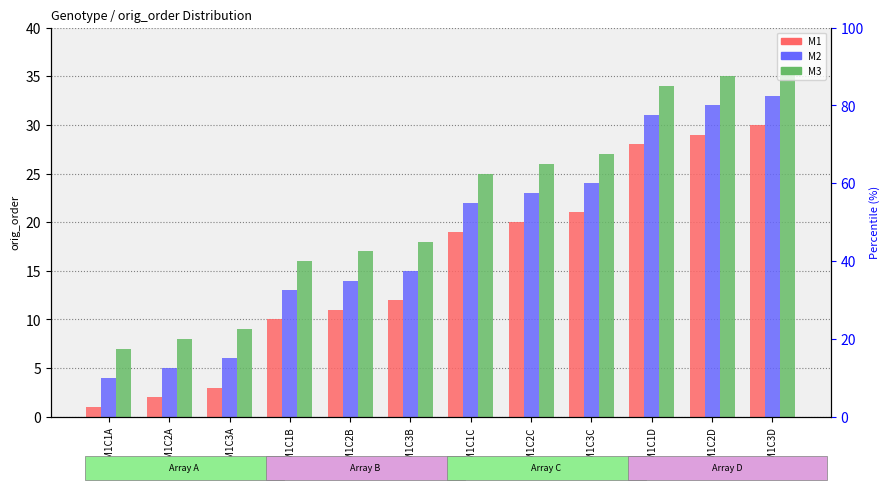

Which has a higher value, M1C2A or M1C1A?

M1C2A